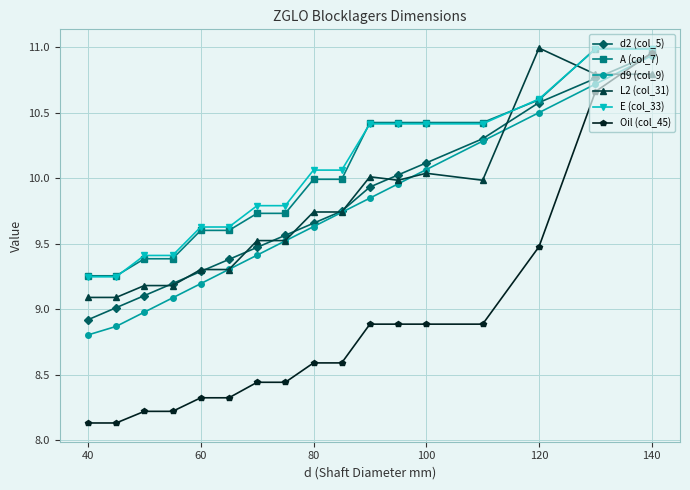

Which series has the largest range (max minus min)?

Oil (col_45)